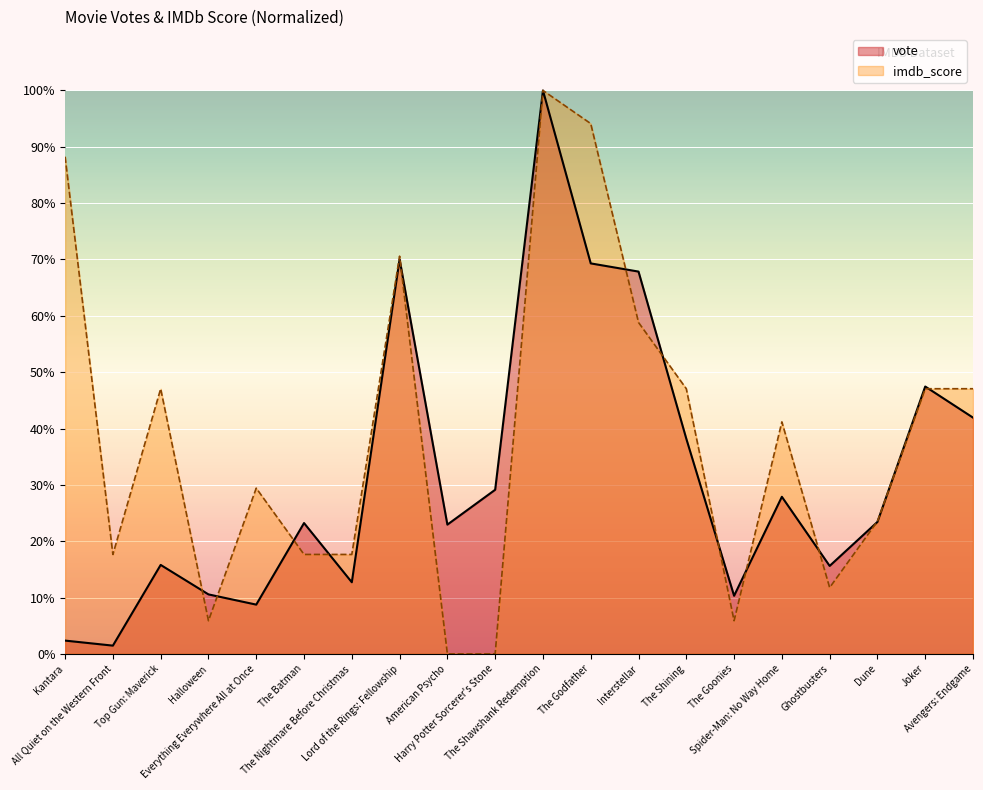

Where do vote and imdb_score first cross each other?

Top Gun: Maverick and Halloween